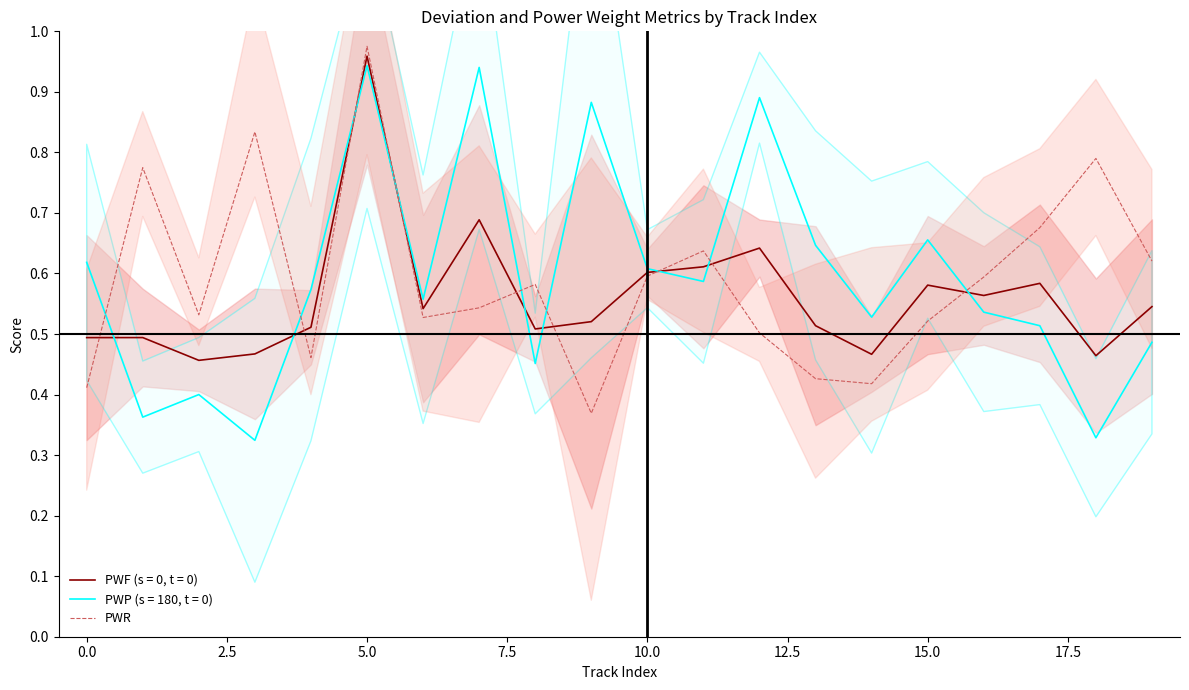

What is the average value?

0.6